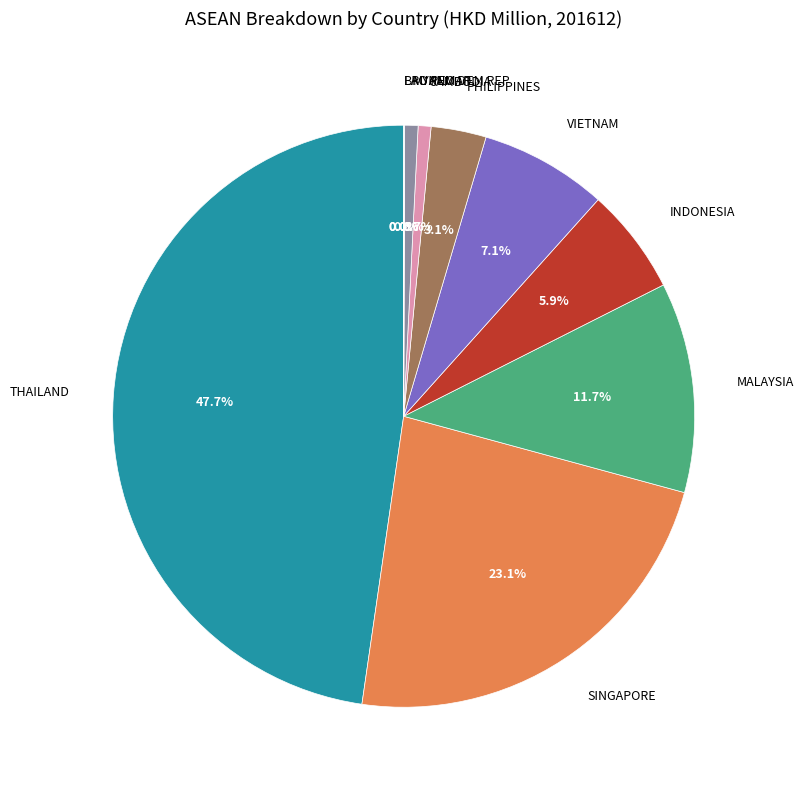

What is the largest slice in the pie chart?

THAILAND